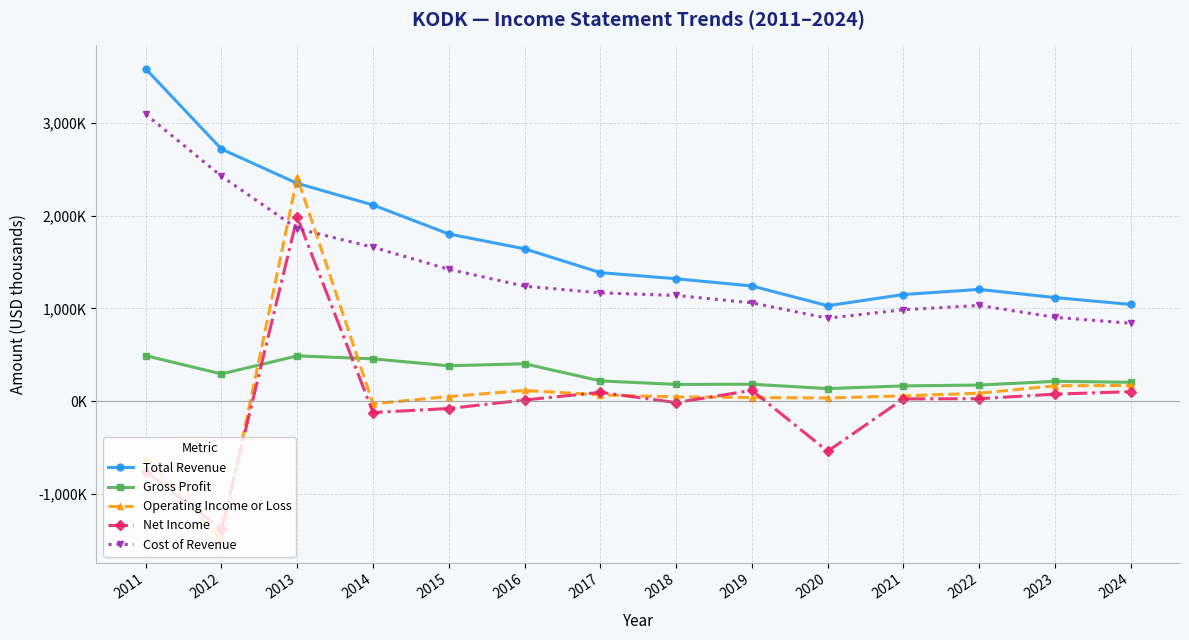

What is the smallest value displayed?

-1492000